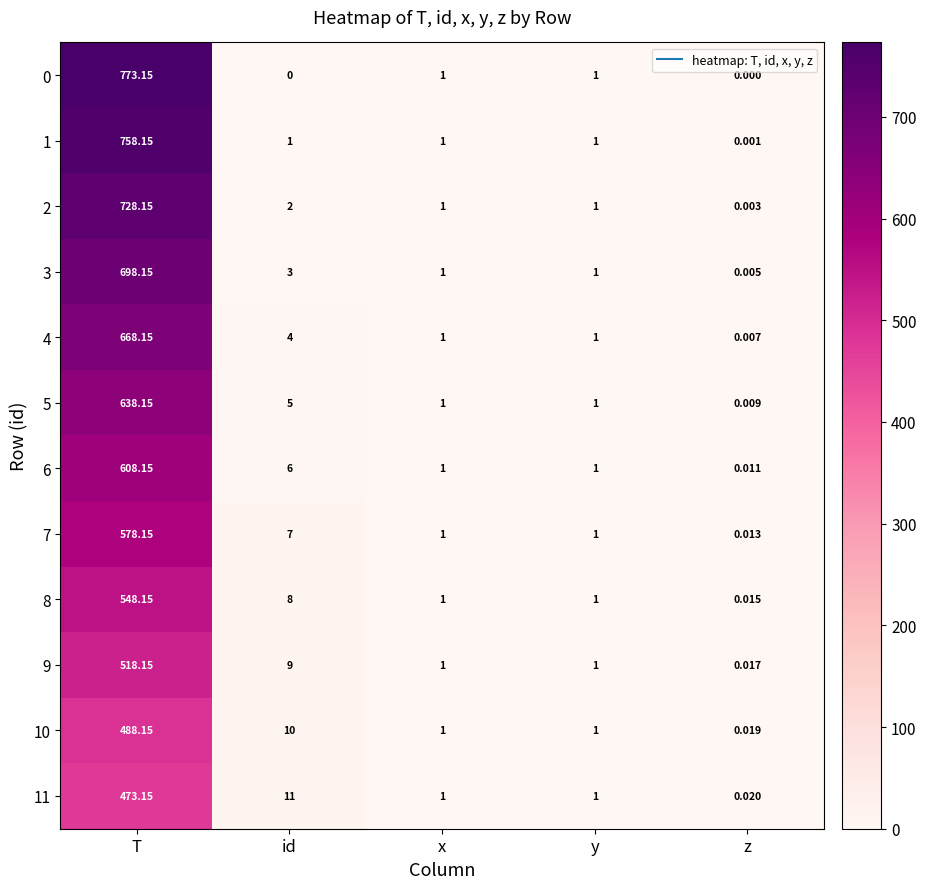

At which label does 10 reach its minimum?

z